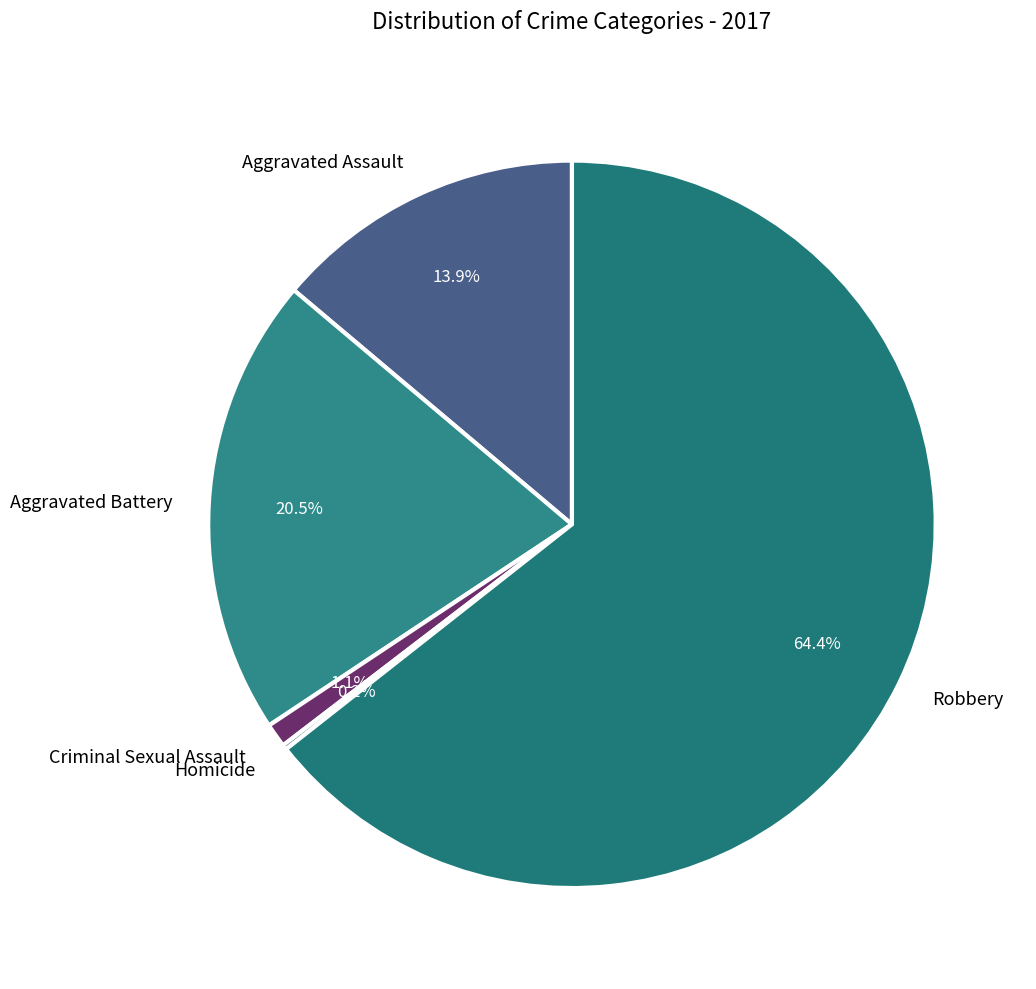

Which slice represents more than half of the pie?

Robbery